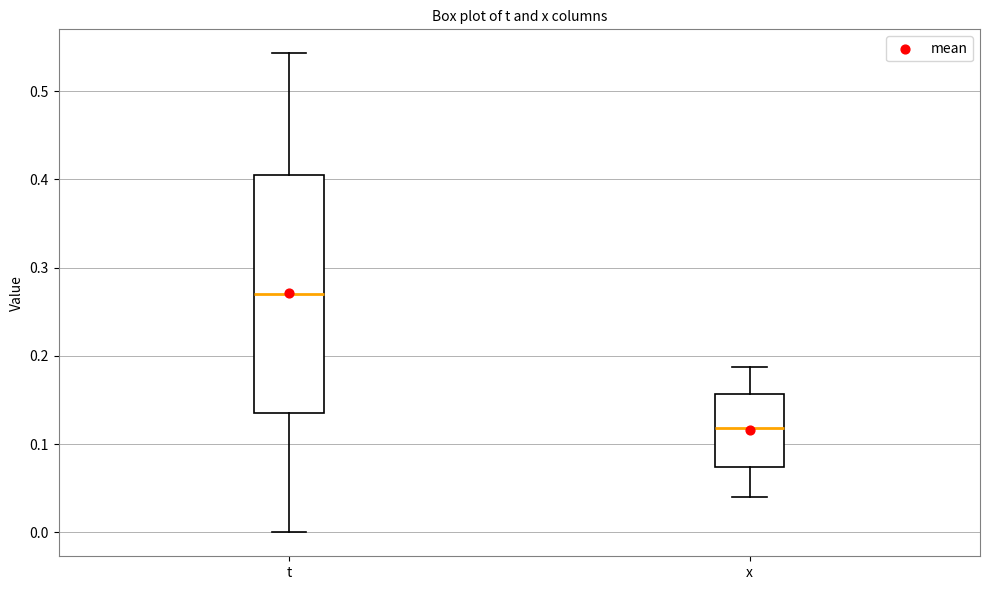

Reading left to right, read every box against the y-axis: the position of its median line, the range the box covers, and the ends of its whiskers. The values are not printed on the chart, so give them approximately, as read against the axis.

t: median 0.27, box 0.14 to 0.41, whiskers 0.00 to 0.54
x: median 0.12, box 0.07 to 0.16, whiskers 0.04 to 0.19